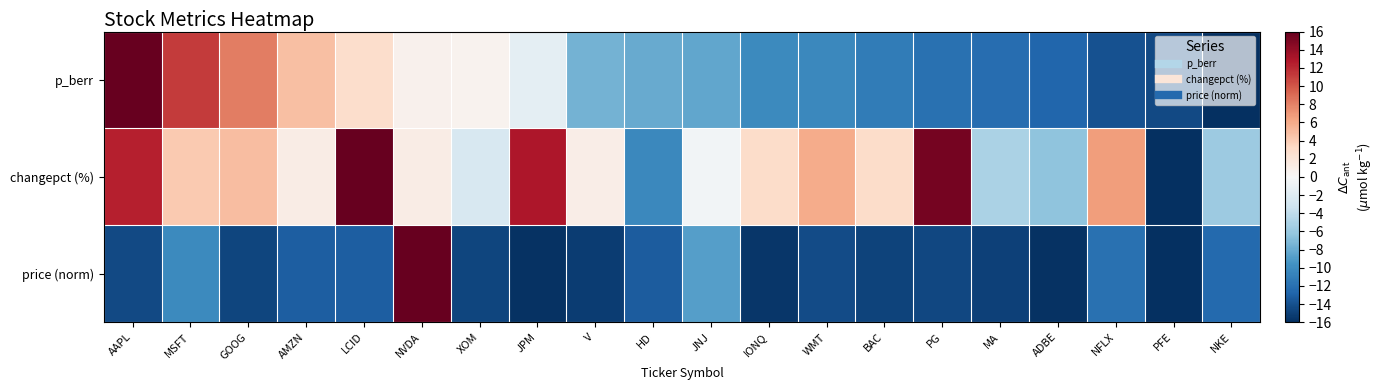

Which series has the largest total across all categories?

changepct (%)